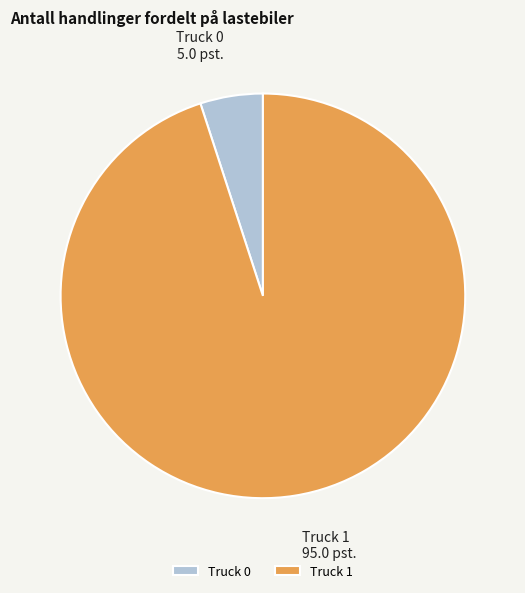

True or false: Truck 1 accounts for 99% of the total.

False